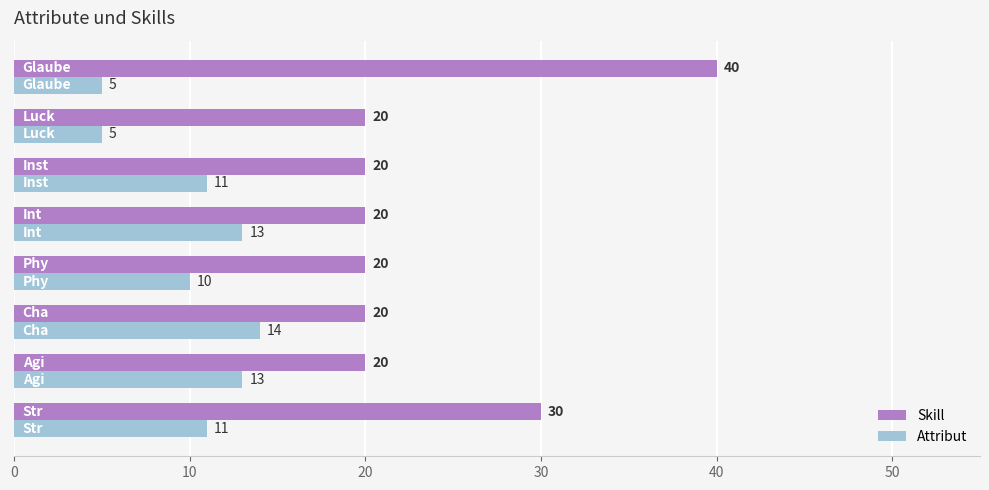

Which series has the largest total across all categories?

Skill